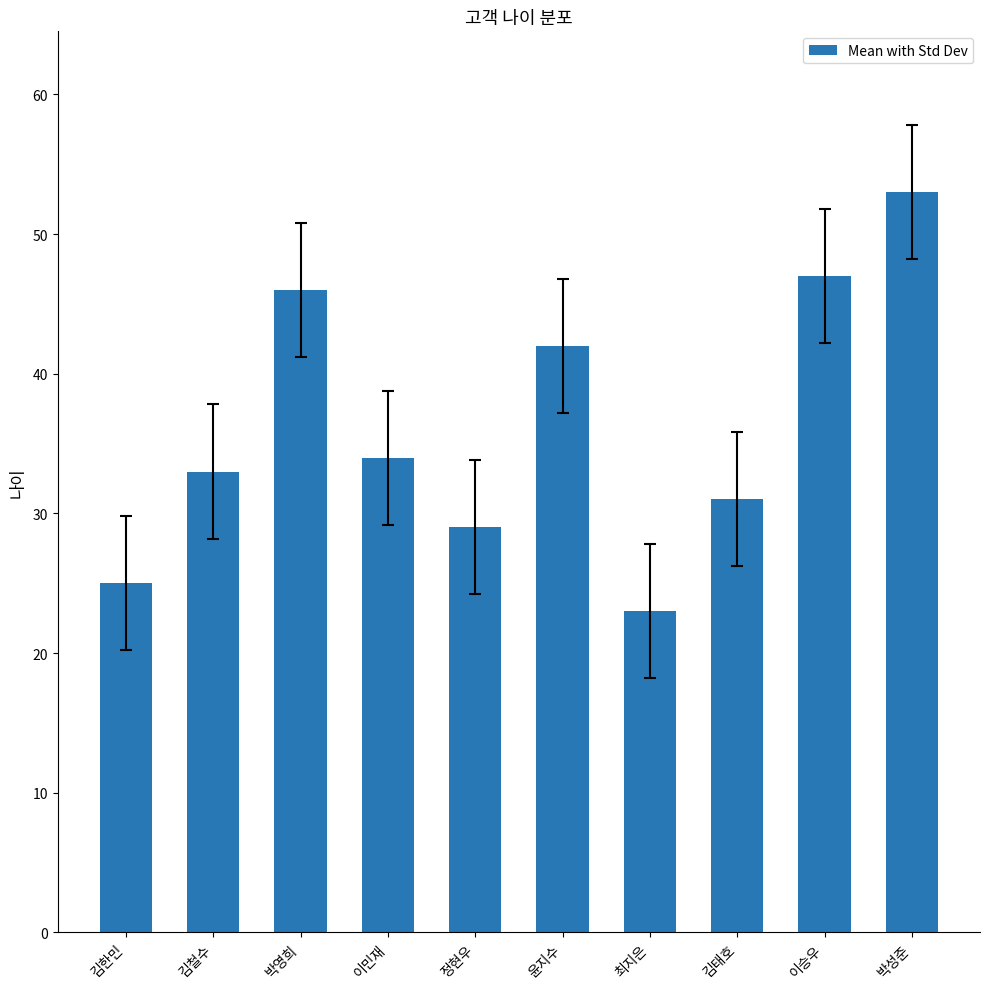

What is the label of the 3rd bar from the right?

김태호